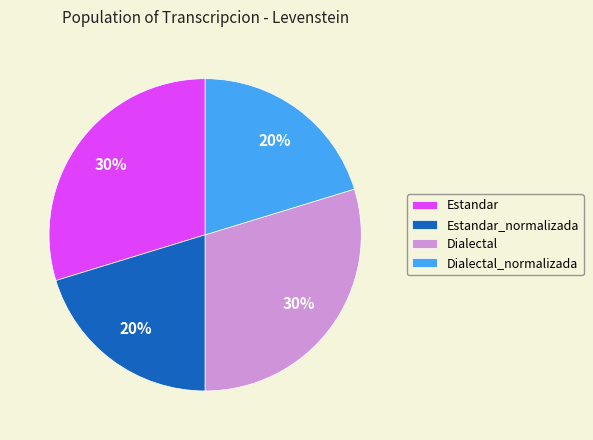

To the nearest percent, what is the average slice percentage?

25%